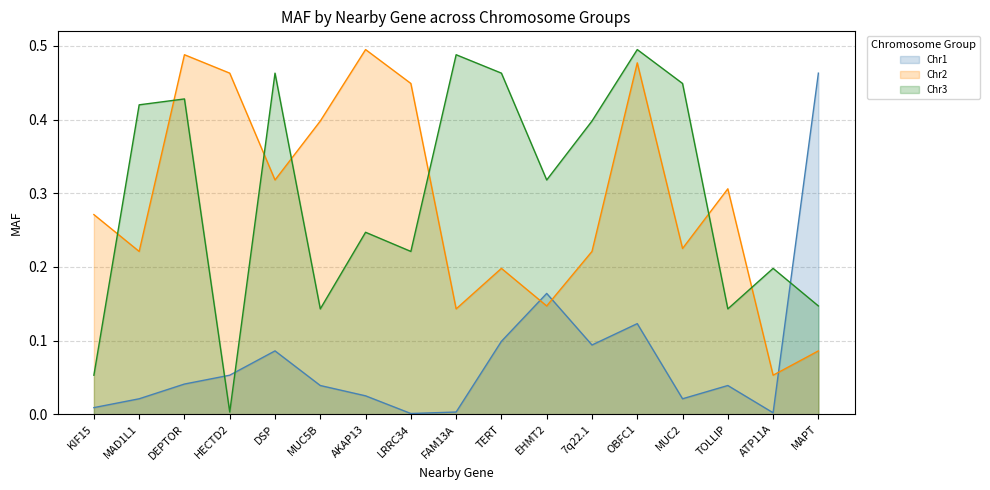

True or false: Chr2 and Chr3 cross at least once.

True